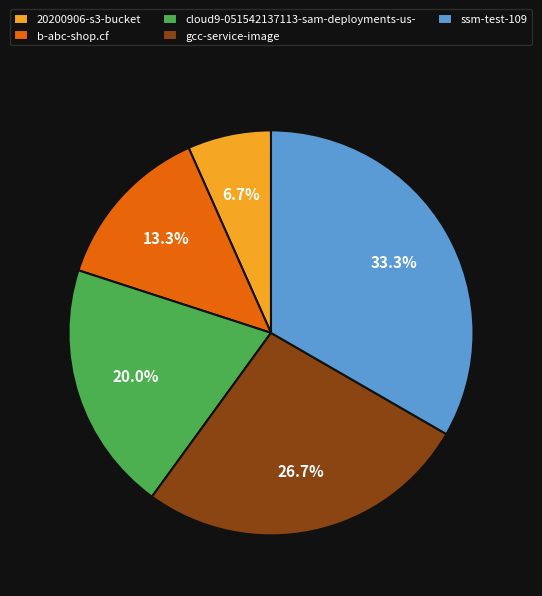

Do ssm-test-109 and b-abc-shop.cf together represent more than half of the pie?

No